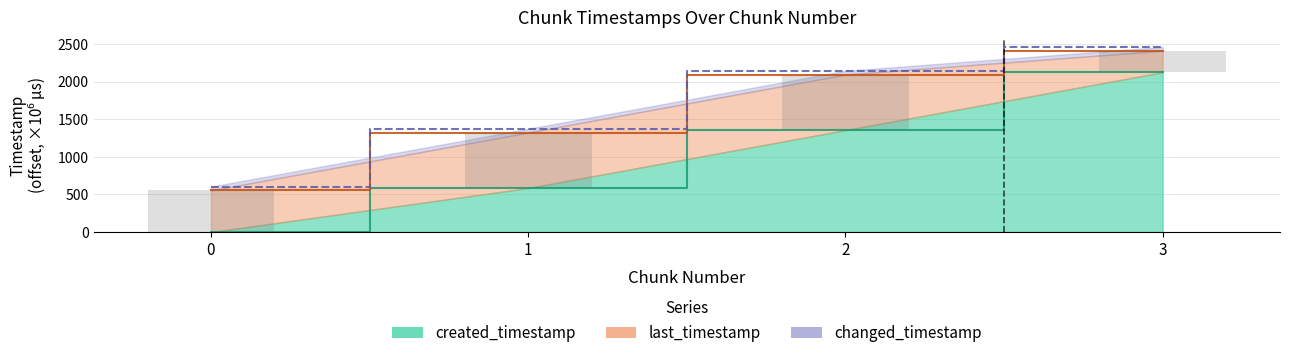

The value of created_timestamp at 1 is 585.7. True or false?

True